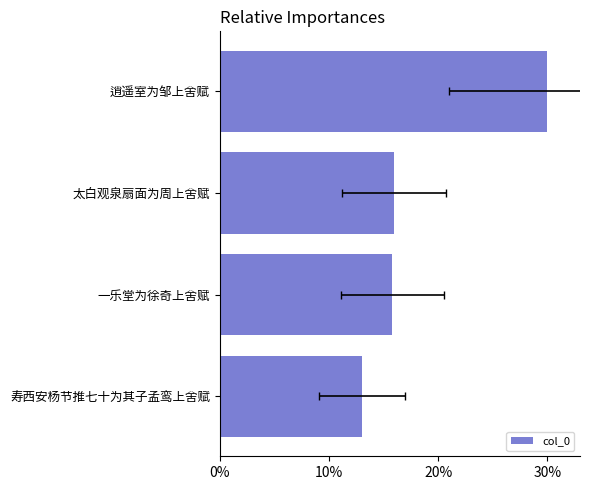

Which has a higher value, 太白观泉扇面为周上舍赋 or 寿西安杨节推七十为其子孟鸾上舍赋?

太白观泉扇面为周上舍赋